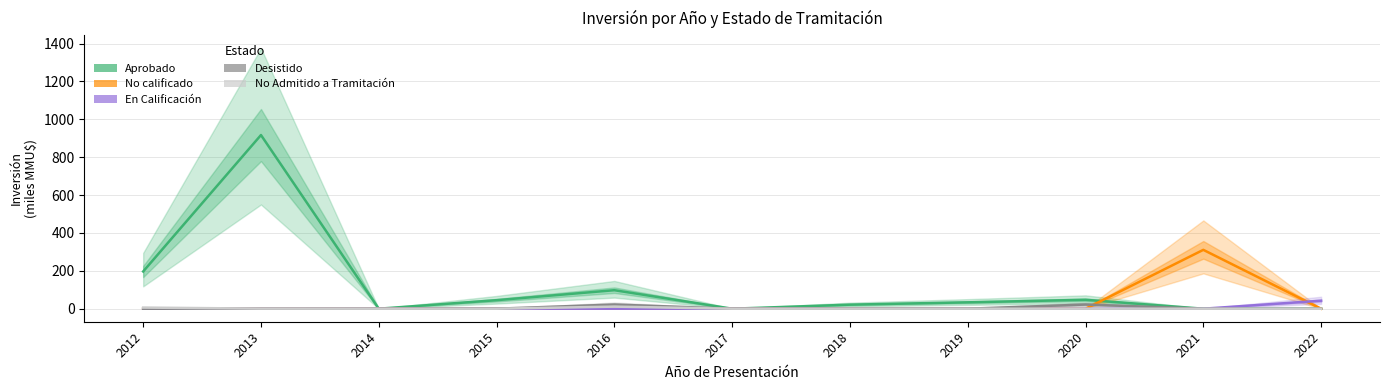

True or false: En Calificación has a value of -26.1 at 2015.

False